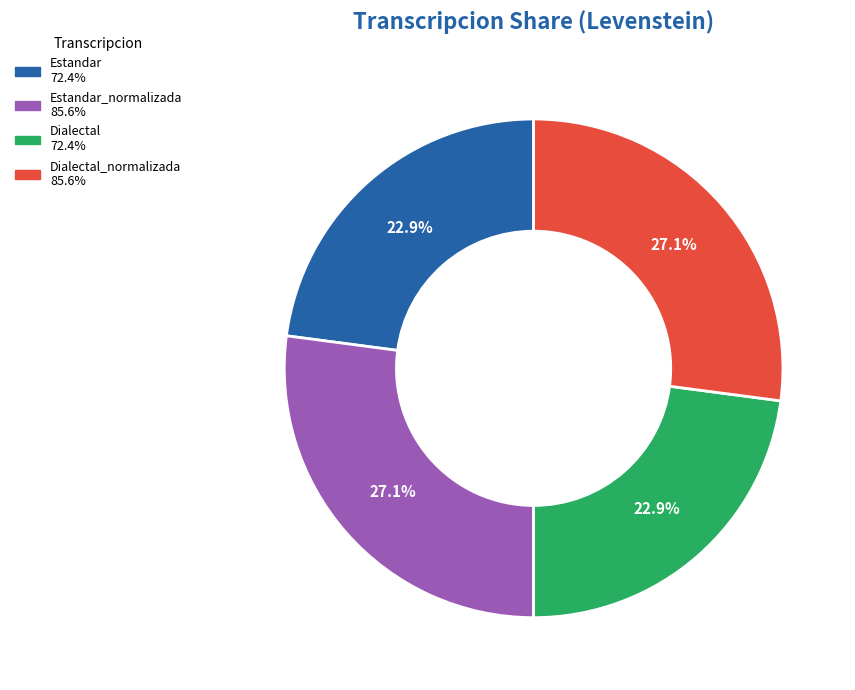

Is there any slice that represents more than half of the pie?

No